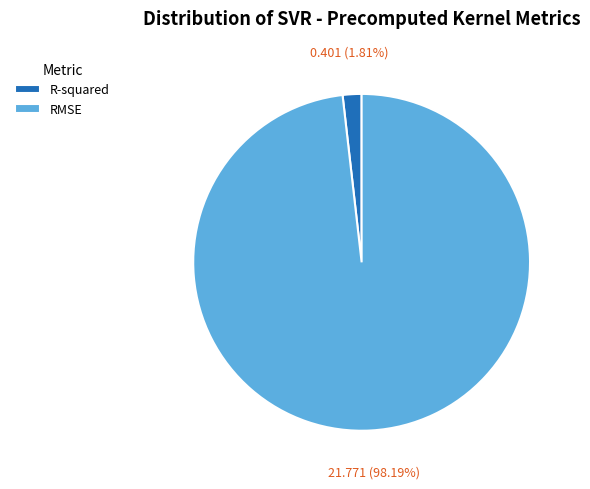

Does any single category account for the majority?

Yes